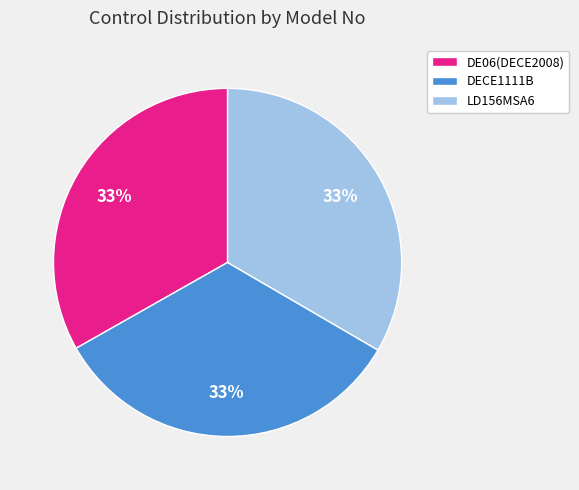

Is there any slice that represents more than half of the pie?

No